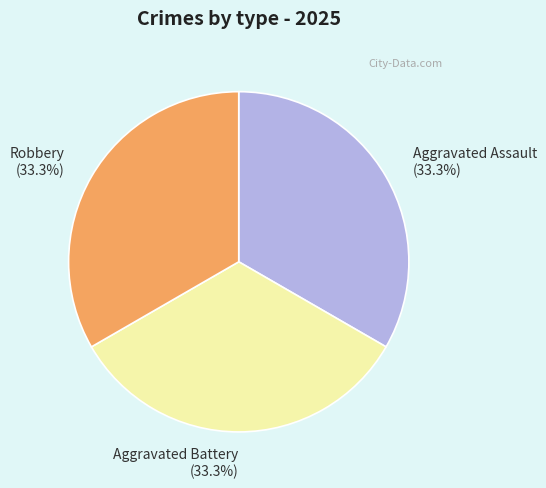

Is there any slice that represents more than half of the pie?

No